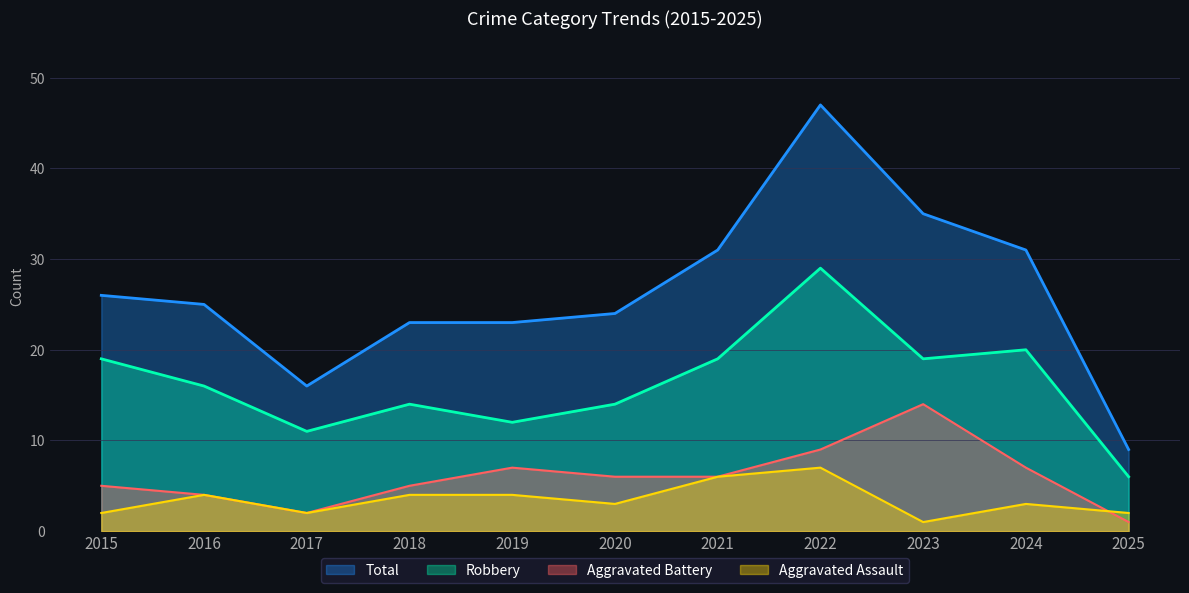

What is the difference between the Aggravated Assault values at 2023 and 2024?

2